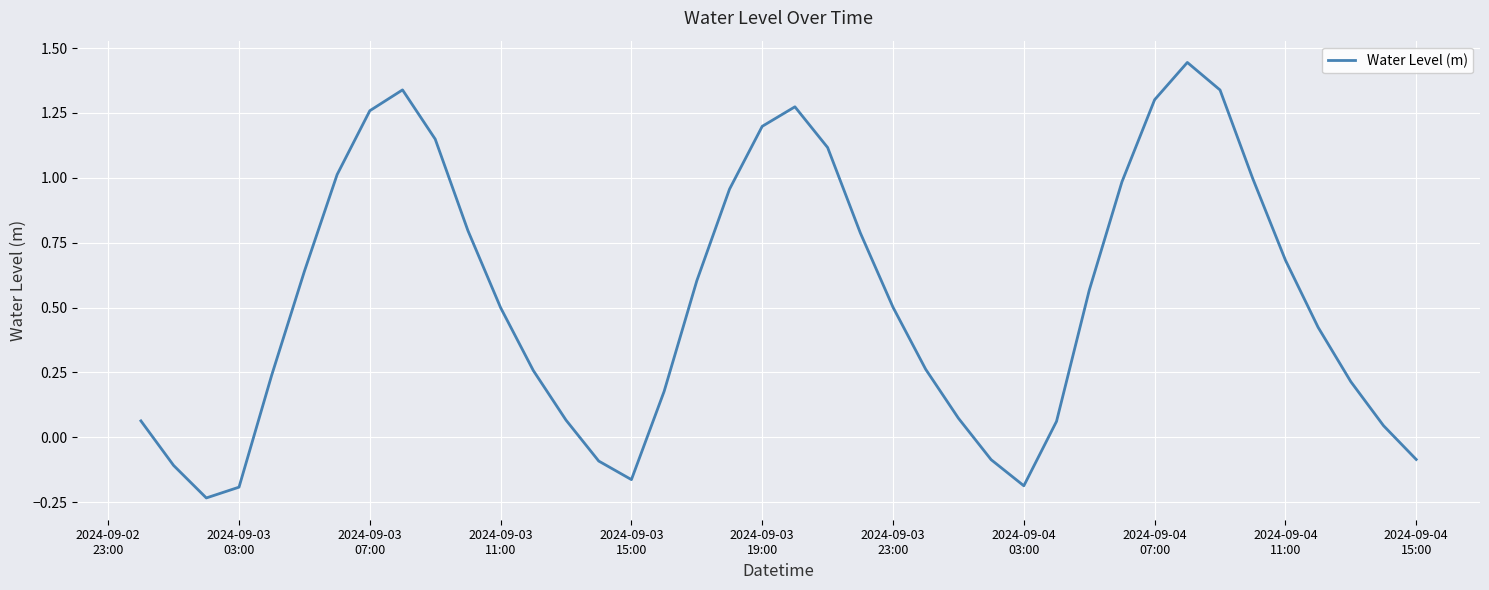

How many lines are shown in the chart?

1